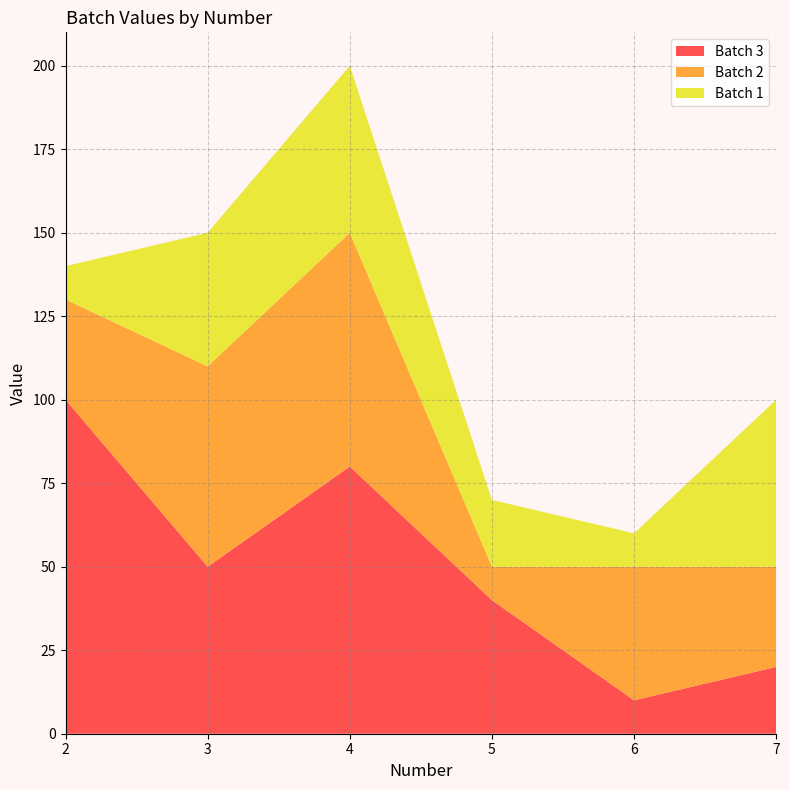

Reading right to left, what are all the values shown in this chart?

Batch 3: 7=20	6=10	5=40	4=80	3=50	2=100
Batch 2: 7=30	6=40	5=10	4=70	3=60	2=30
Batch 1: 7=50	6=10	5=20	4=50	3=40	2=10